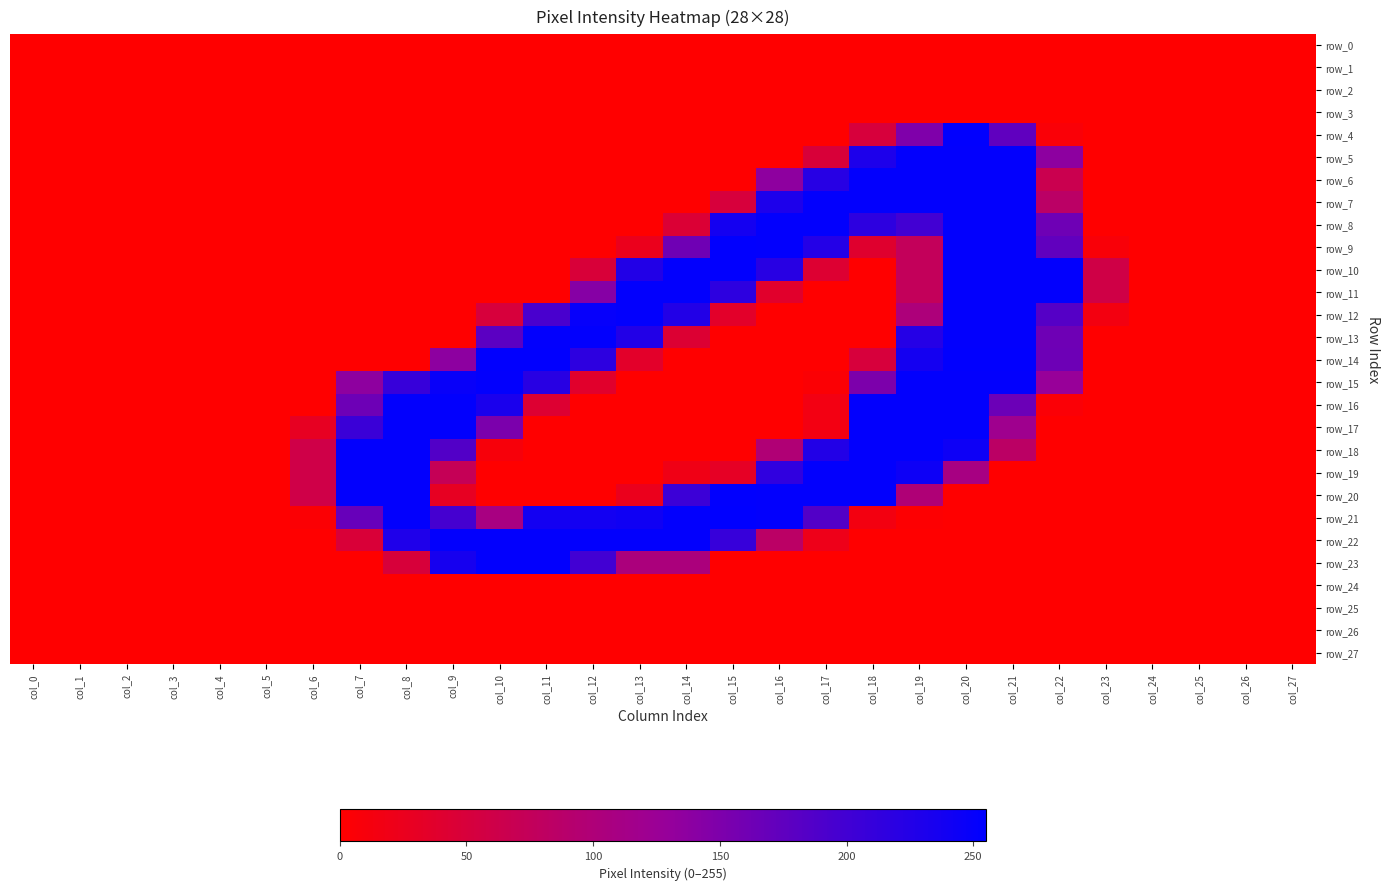

Between col_6 and col_15, which is larger?

col_6